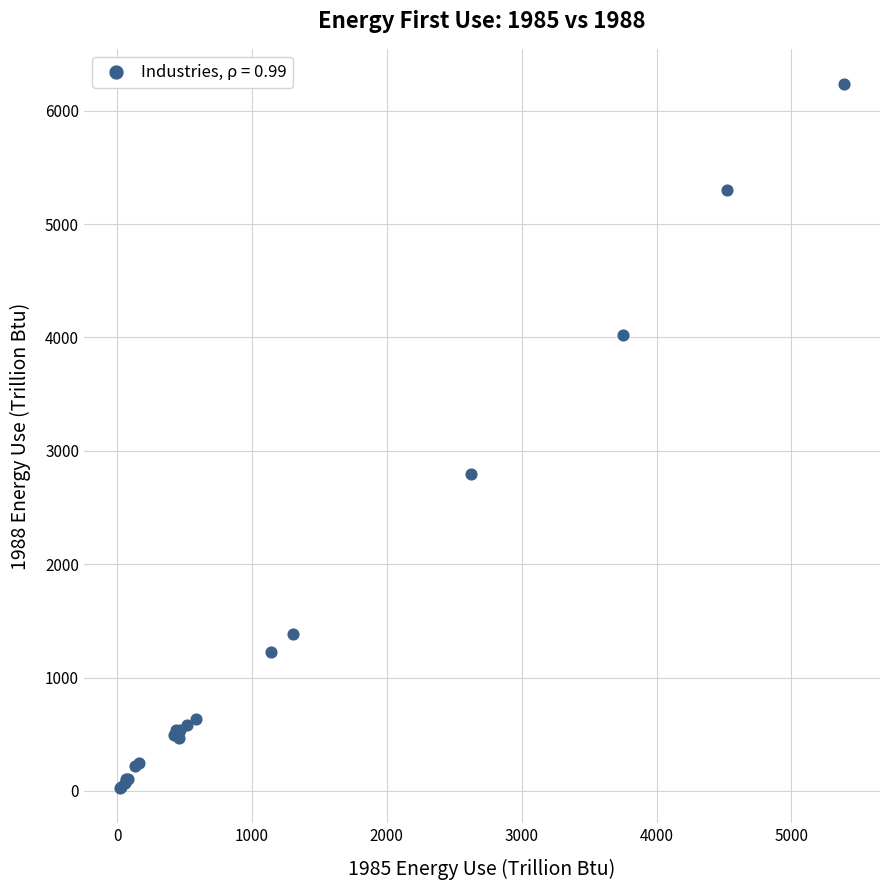

What Y value in the scatter plot is closest to 3130?

2793.3